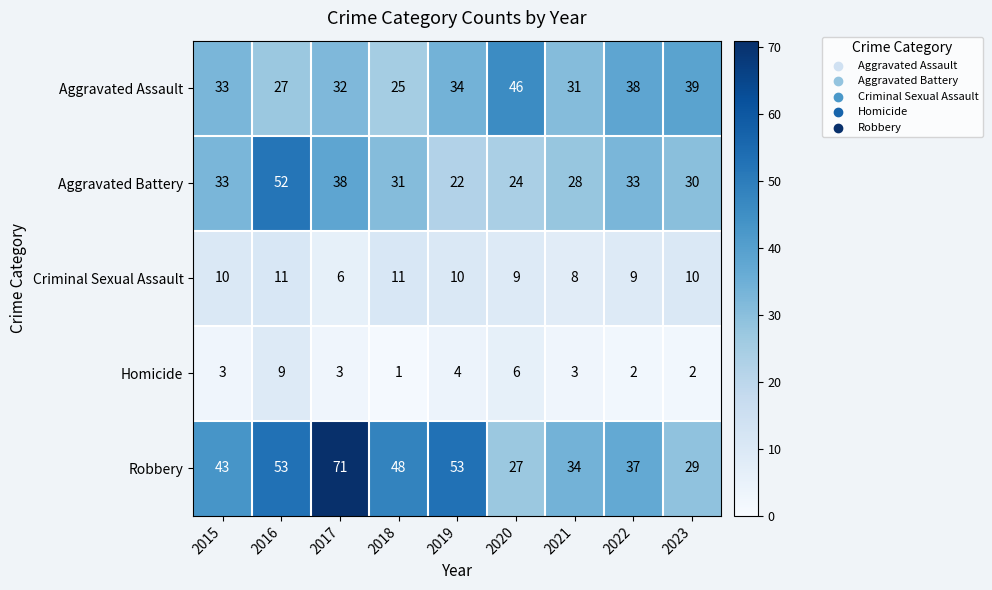

The Aggravated Assault series shows 46 at 2020. True or false?

True